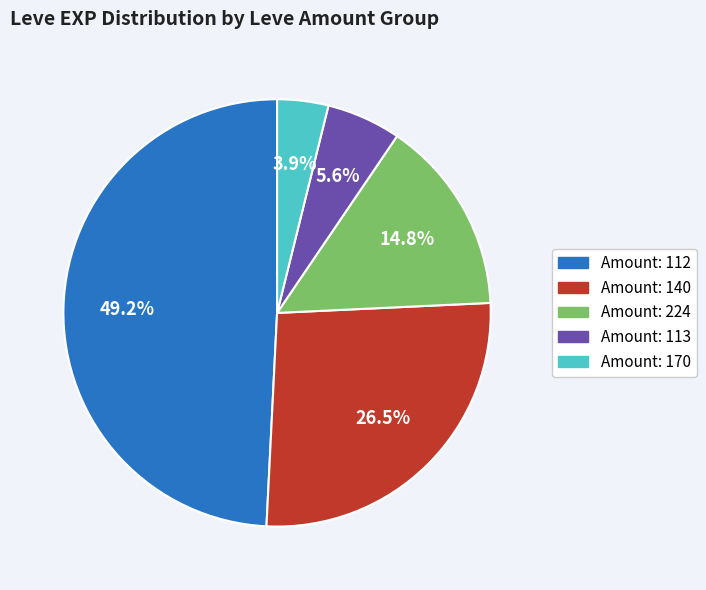

Does any single category account for the majority?

No